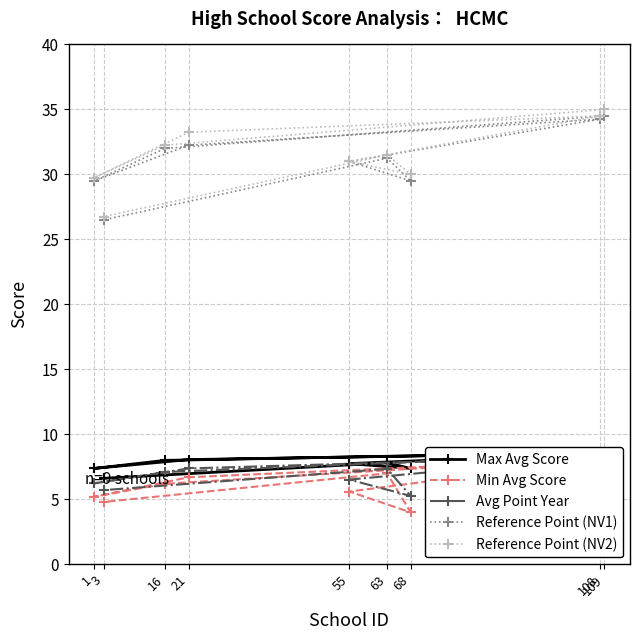

True or false: Reference Point (NV2) has a value of 31.5 at 63.

True